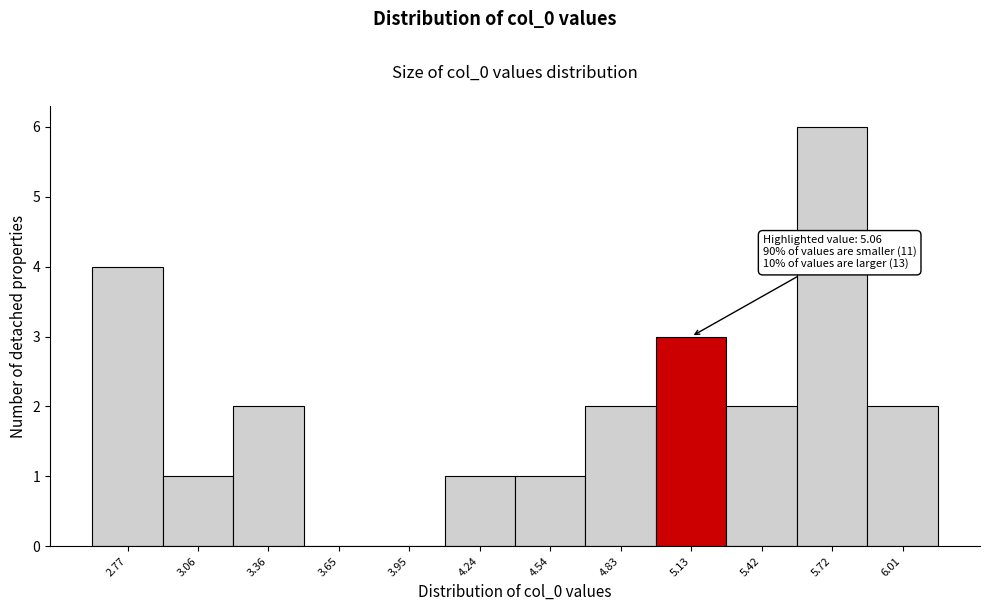

Which range on the x-axis has the tallest bar?

5.55 to 5.85